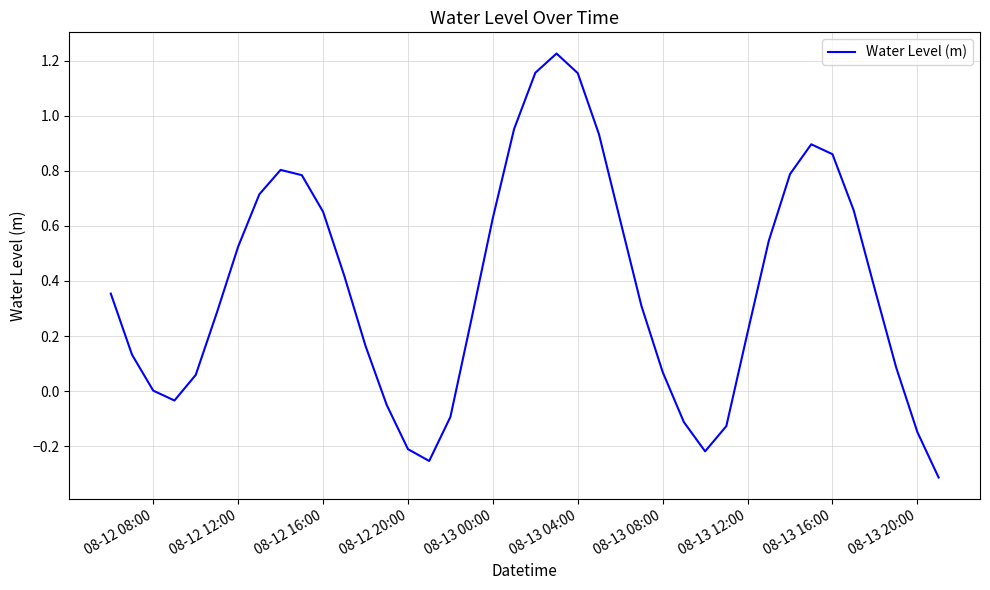

What is the difference between the maximum and minimum values?

1.5